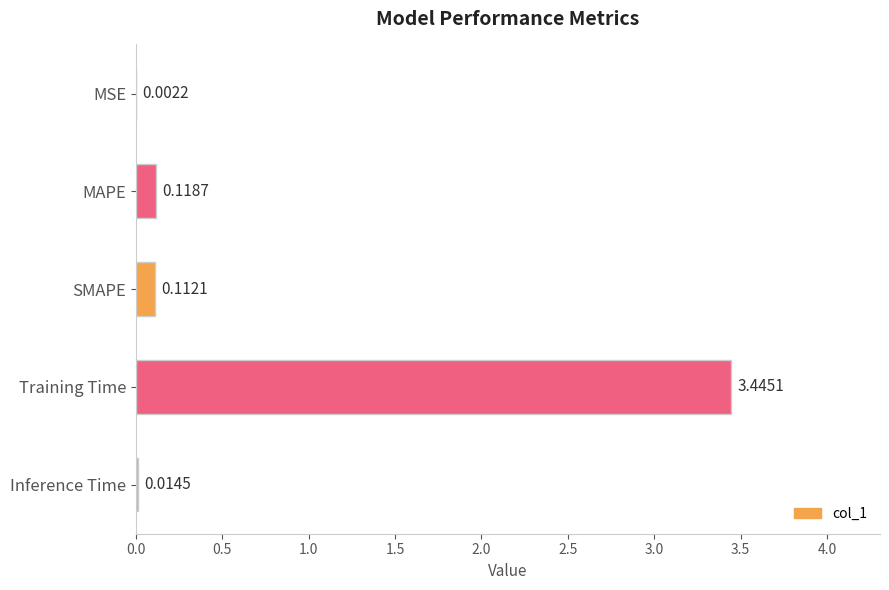

What is the sum of the values at SMAPE and Training Time?

3.6